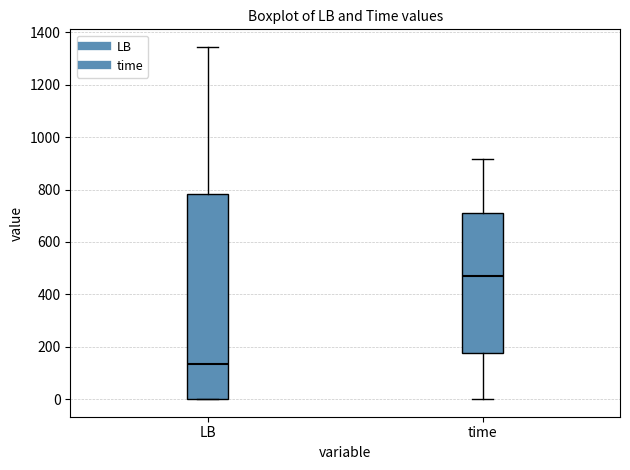

Reading left to right, transcribe this box plot: for each box, give where its median line is, the range the box spans, and where its two whiskers end, as read against the y-axis. The values are not printed on the chart, so give them approximately, as read against the axis.

LB: median 140, box 0 to 780, whiskers 0 to 1340
time: median 460, box 180 to 720, whiskers 0 to 920